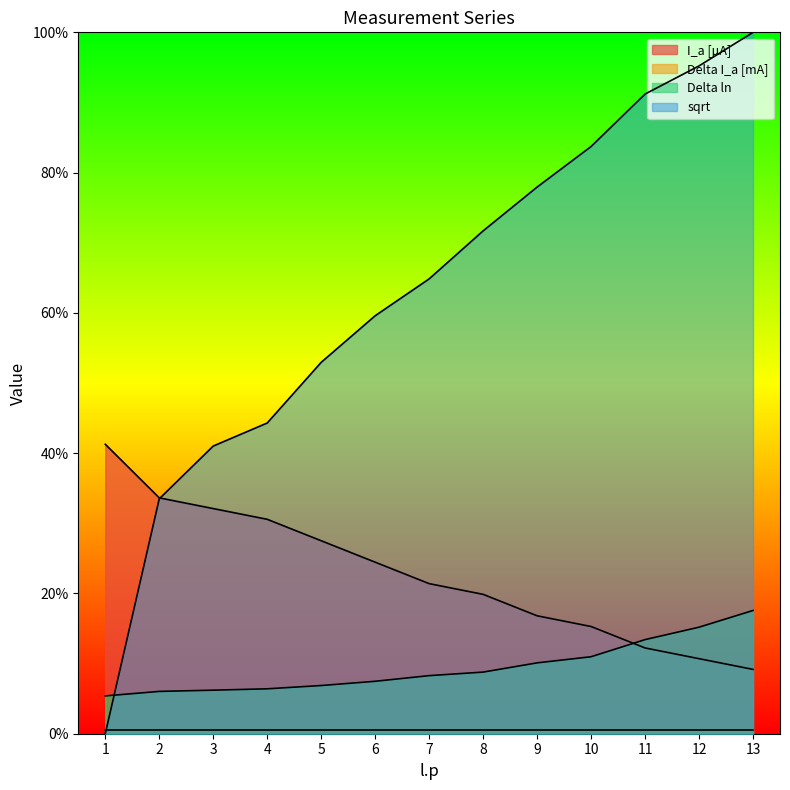

What is the value of the I_a [µA] point at the 10th from the left?

0.2